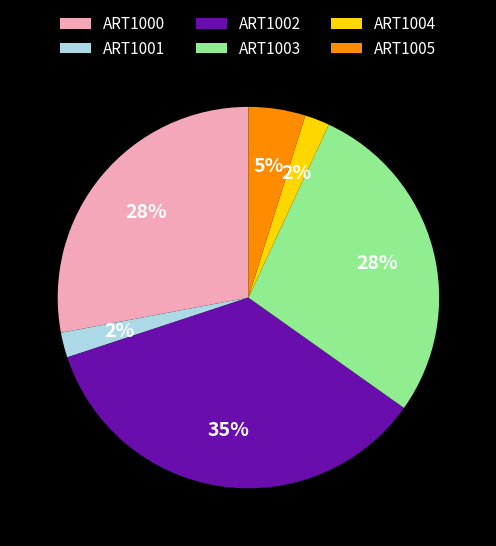

Does ART1003 represent more than half of the total?

No